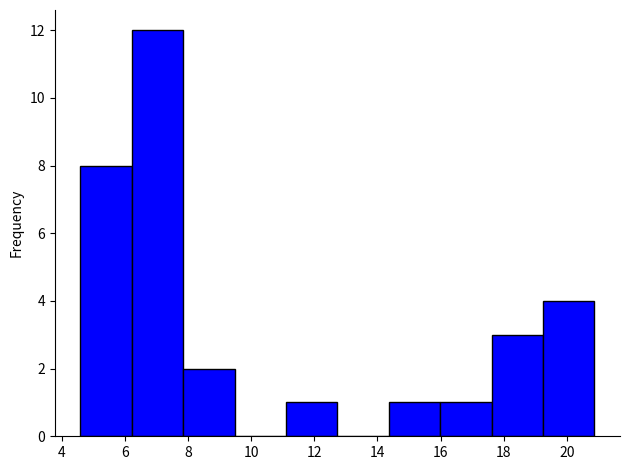

Over which range of the x-axis is the bar tallest?

6.2 to 7.8